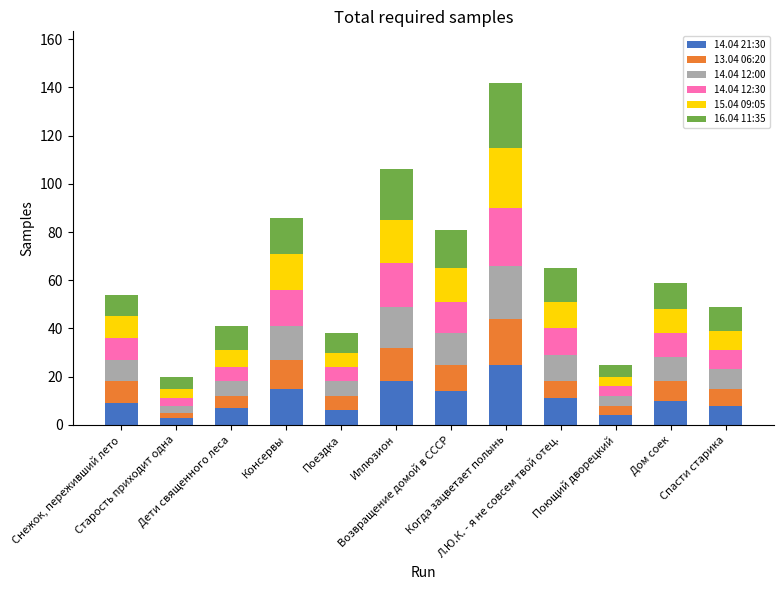

How many data points does each series have?

12